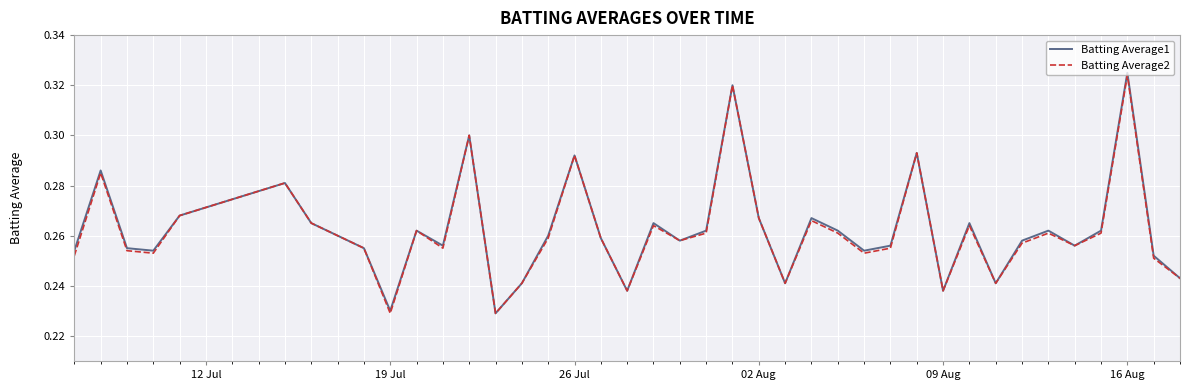

Which series has the largest range (max minus min)?

Batting Average1